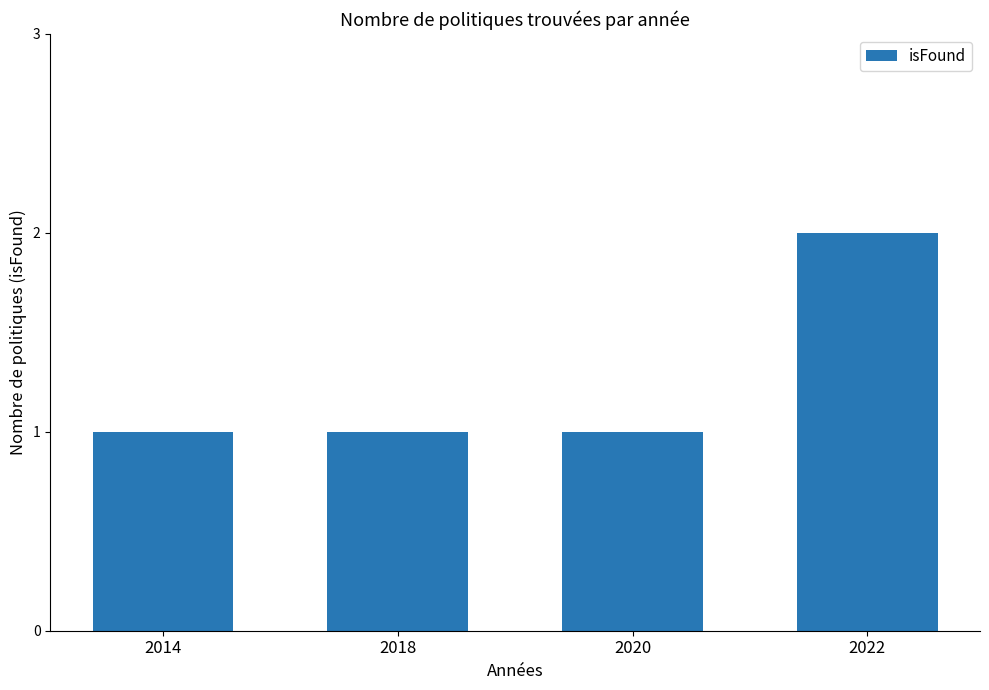

What is the sum of the values at 2018 and 2020?

2